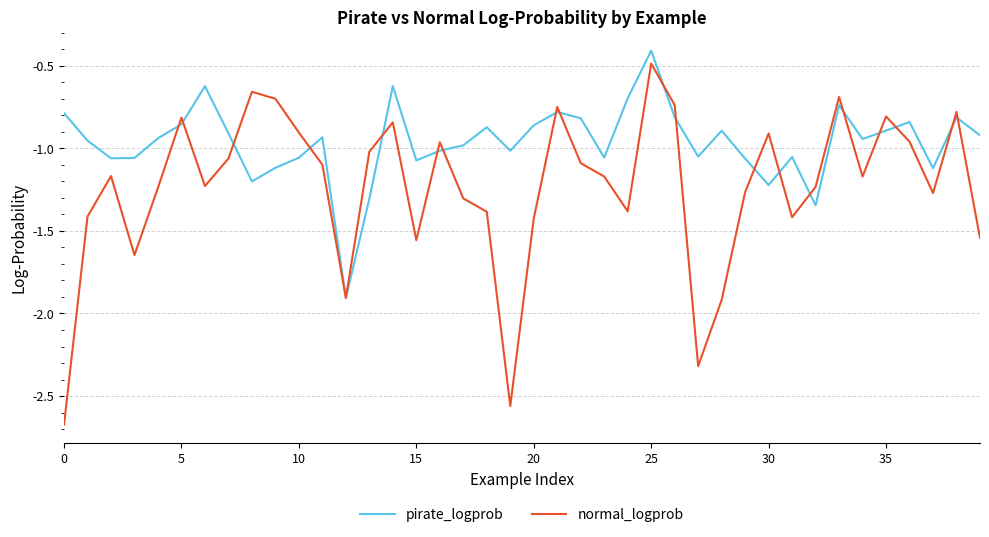

List the series in order of their peak value, highest first.

pirate_logprob, normal_logprob